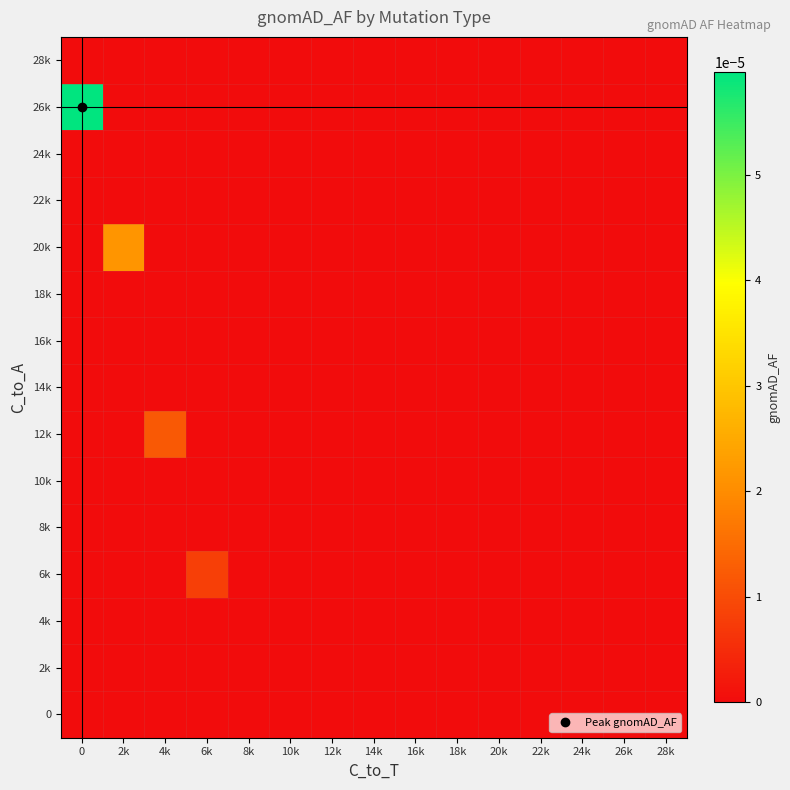

How many categories are shown in the chart?

15